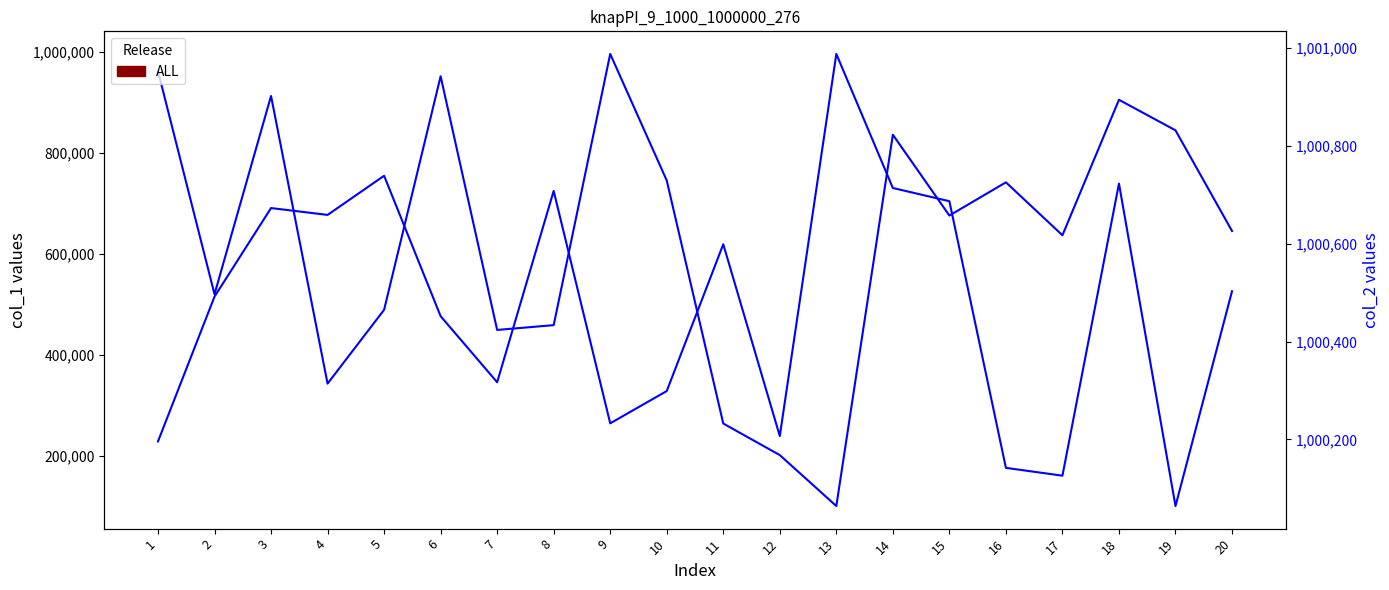

List the series in order of their peak value, lowest first.

col_1, col_2